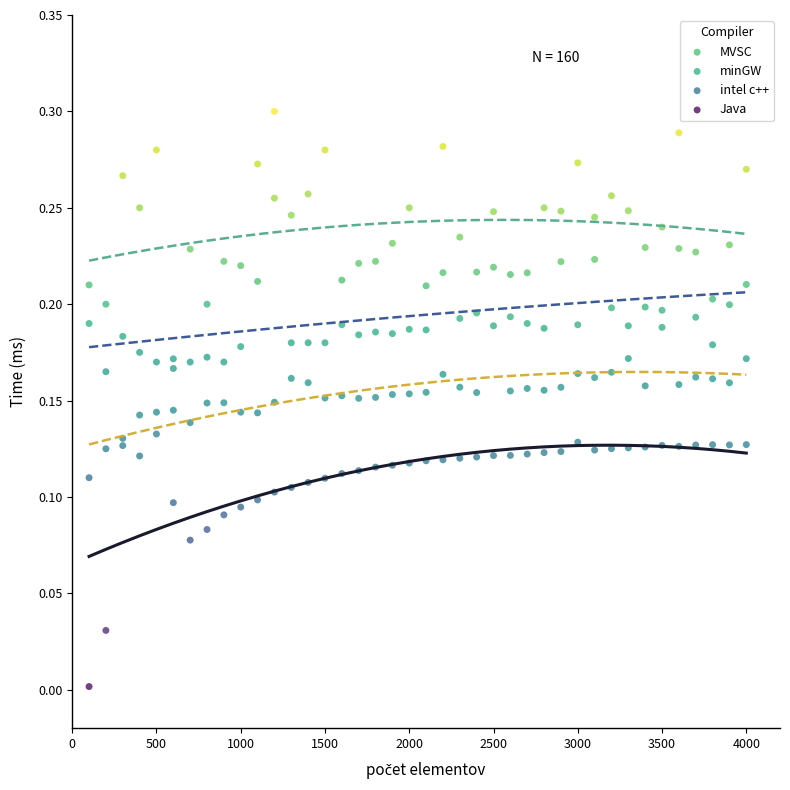

Which series reaches the maximum Y coordinate?

minGW